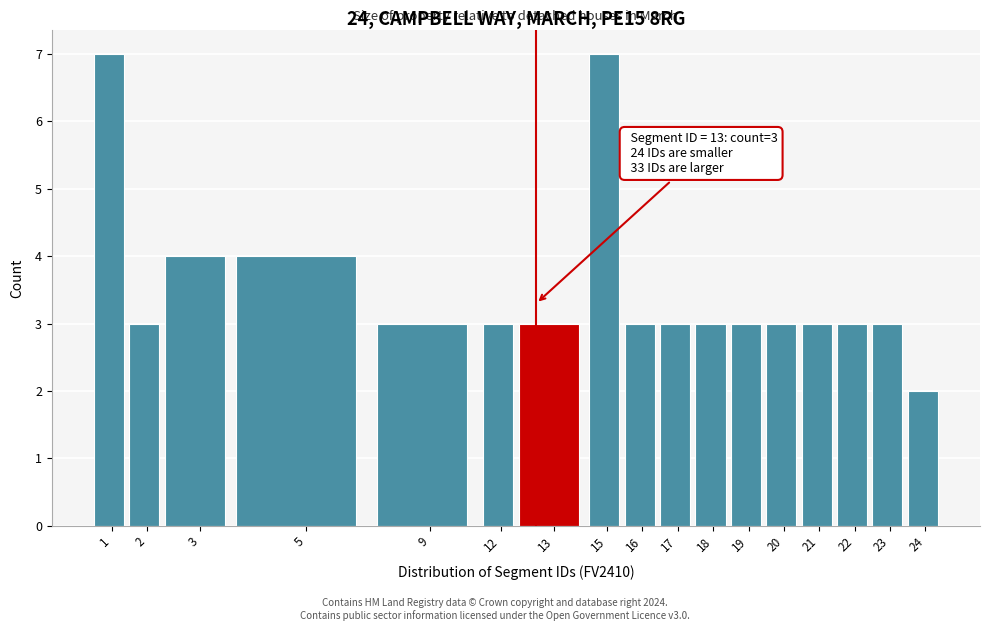

Reading right to left, what are all the values shown in this chart?

24=2	23=3	22=3	21=3	20=3	19=3	18=3	17=3	16=3	15=7	13=3	12=3	9=3	5=4	3=4	2=3	1=7